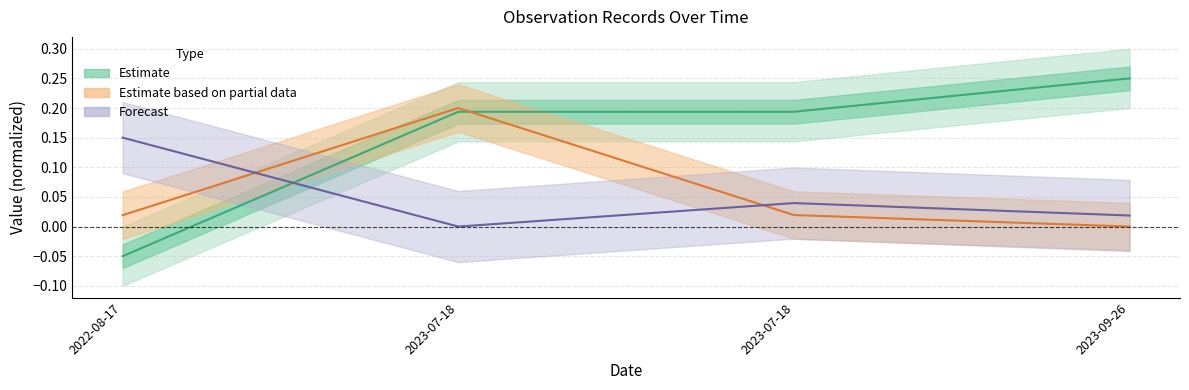

What is the label of the 1st point from the right?

2023-09-26